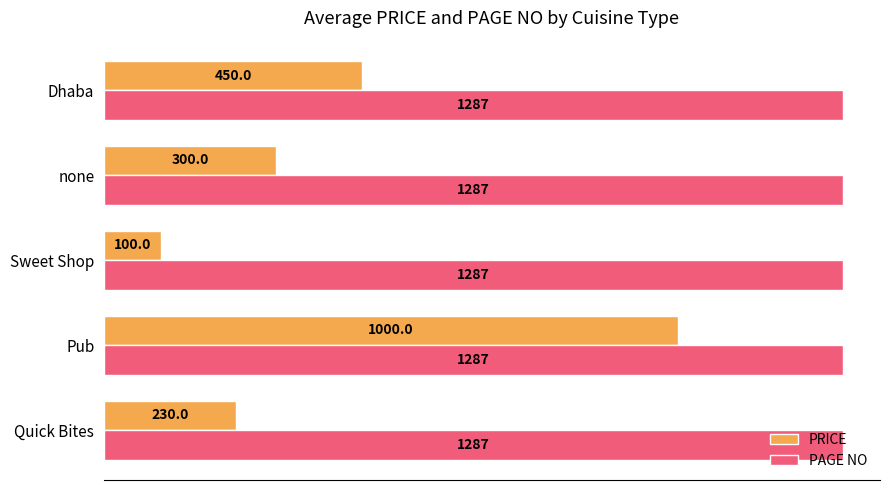

The PAGE NO series shows 1999 at Dhaba. True or false?

False